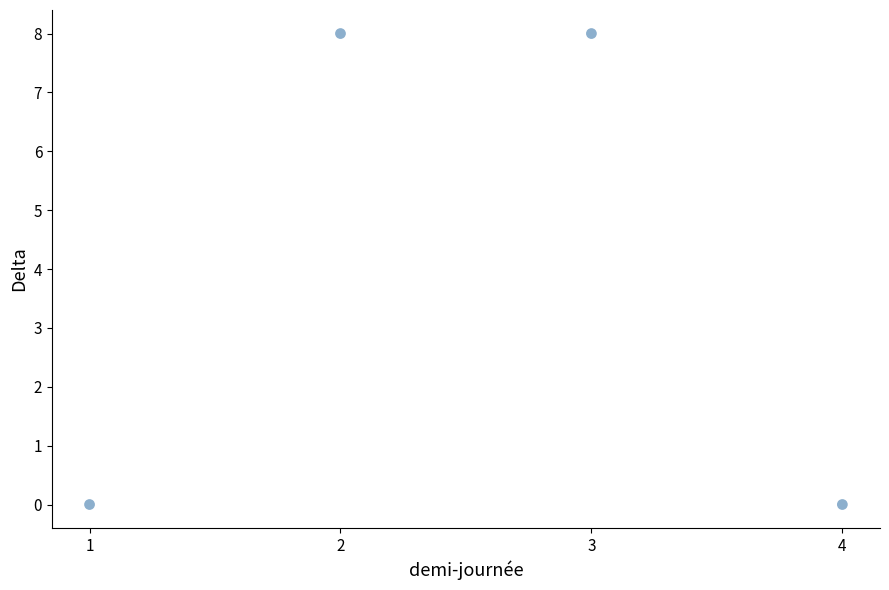

What is the average Y value?

4